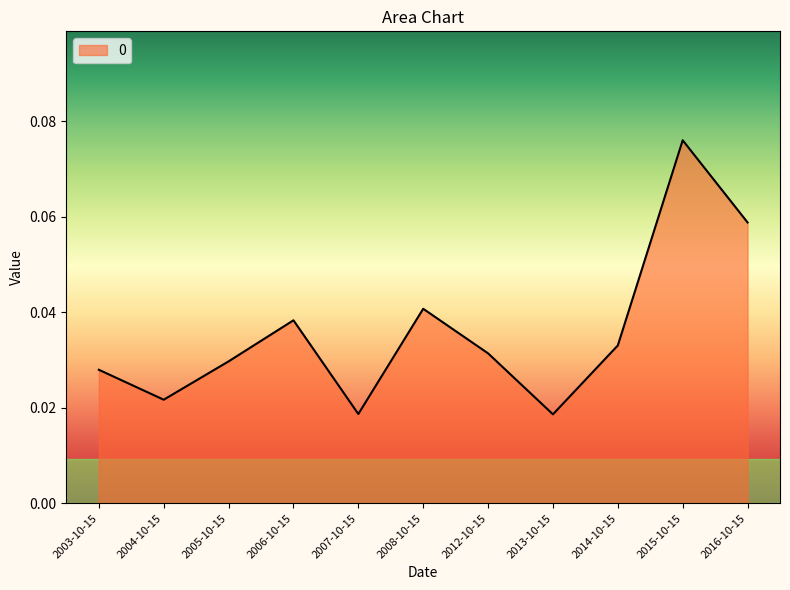

Between 2008-10-15 and 2005-10-15, which is larger?

2008-10-15